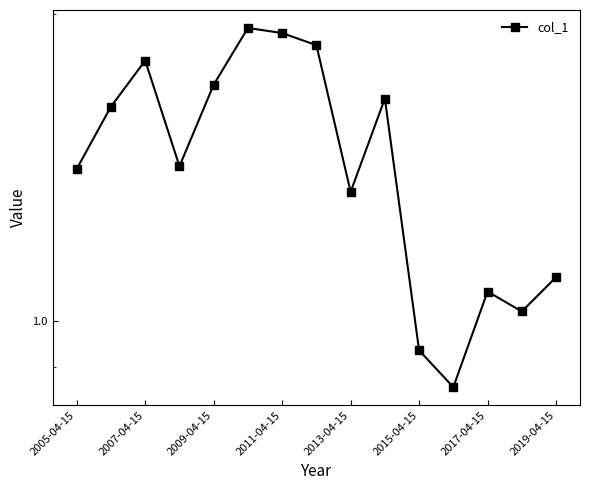

What position from the left is 2005-04-15?

1